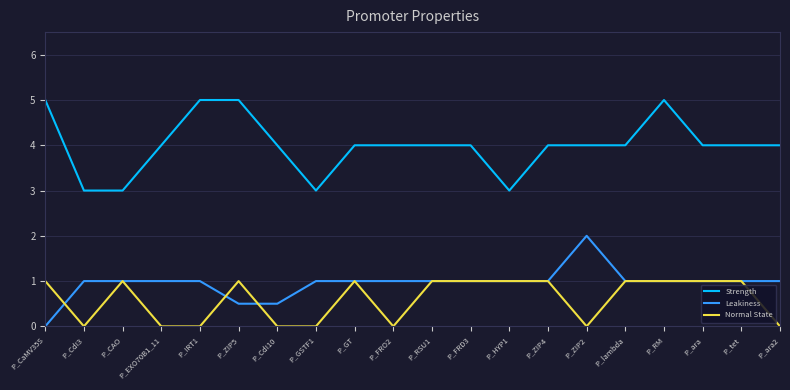

List the series in order of their peak value, lowest first.

Normal State, Leakiness, Strength